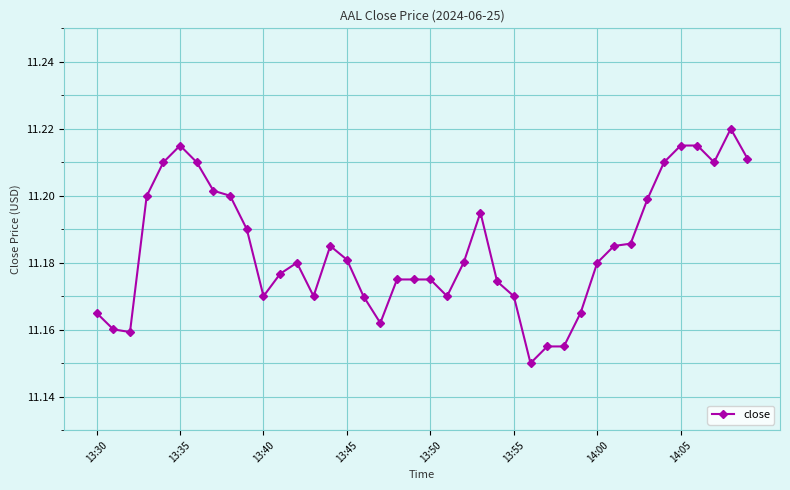

True or false: the data has more than 1 interior local peaks.

True